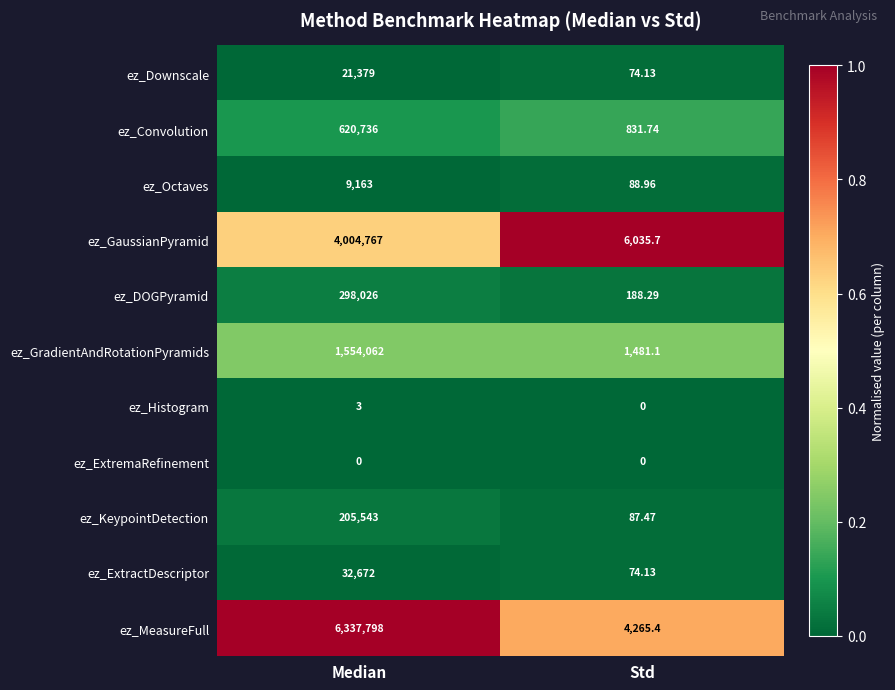

Which category has the highest value in the ez_GaussianPyramid series?

Median